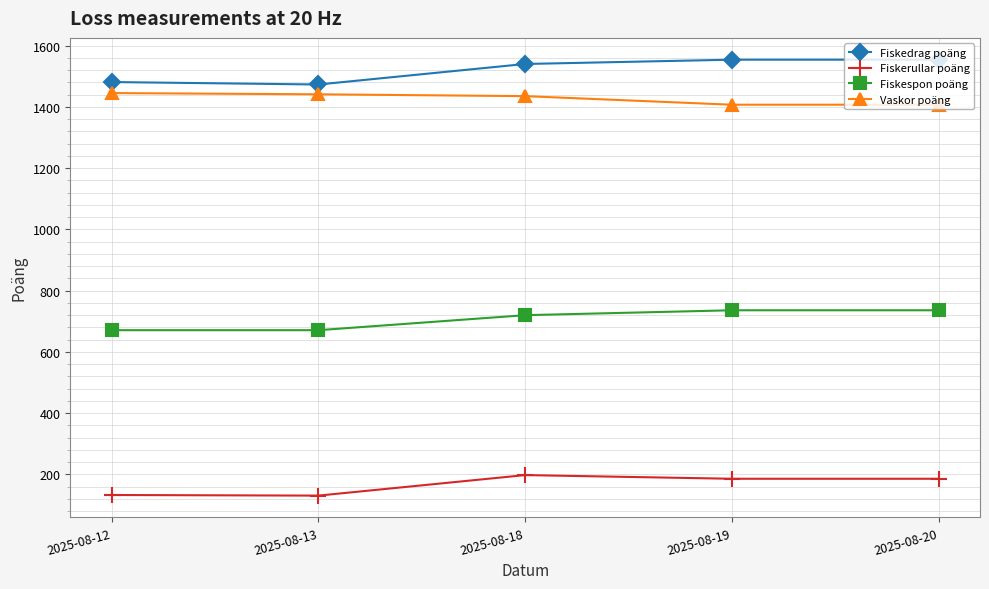

What is the total value across all series at 2025-08-13?

3716